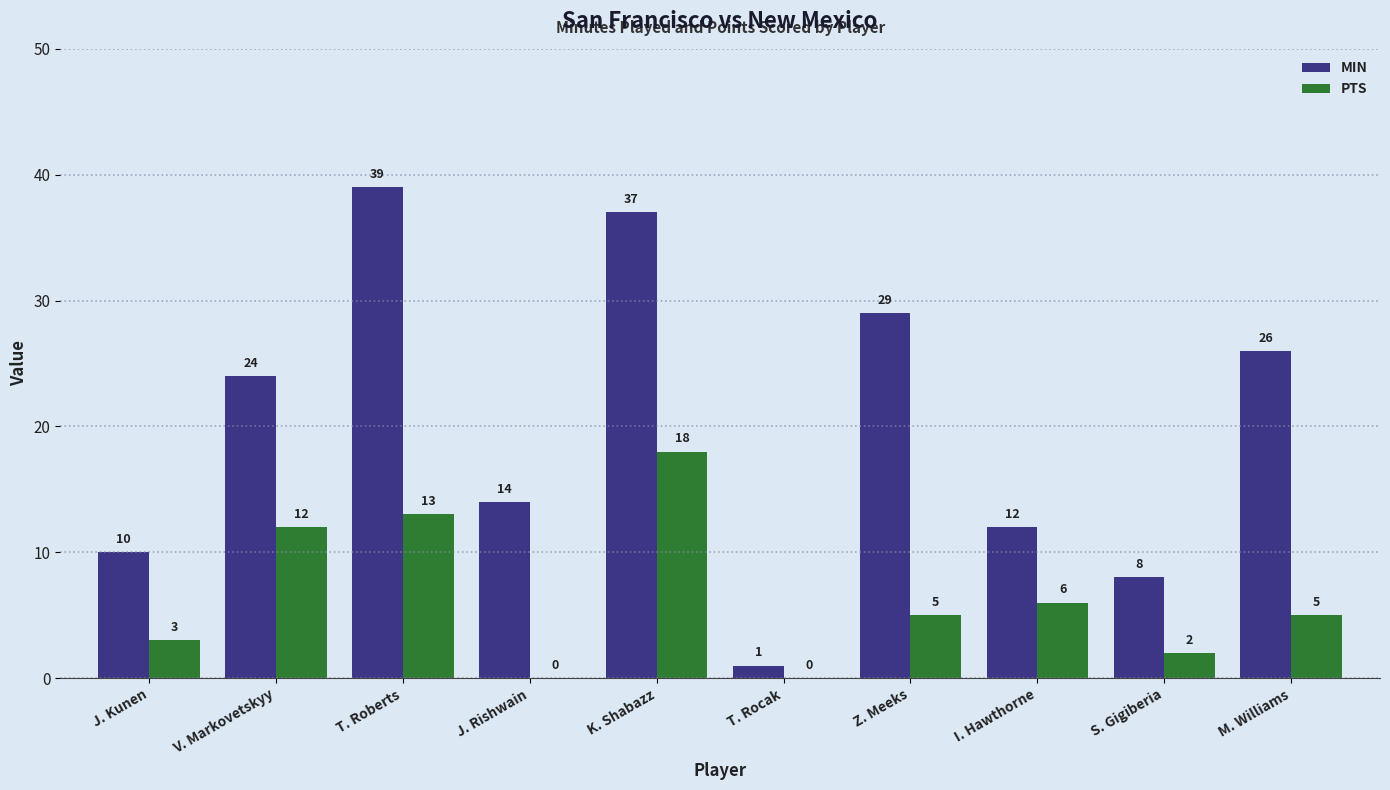

What is the sum of the PTS values at M. Williams and J. Rishwain?

5